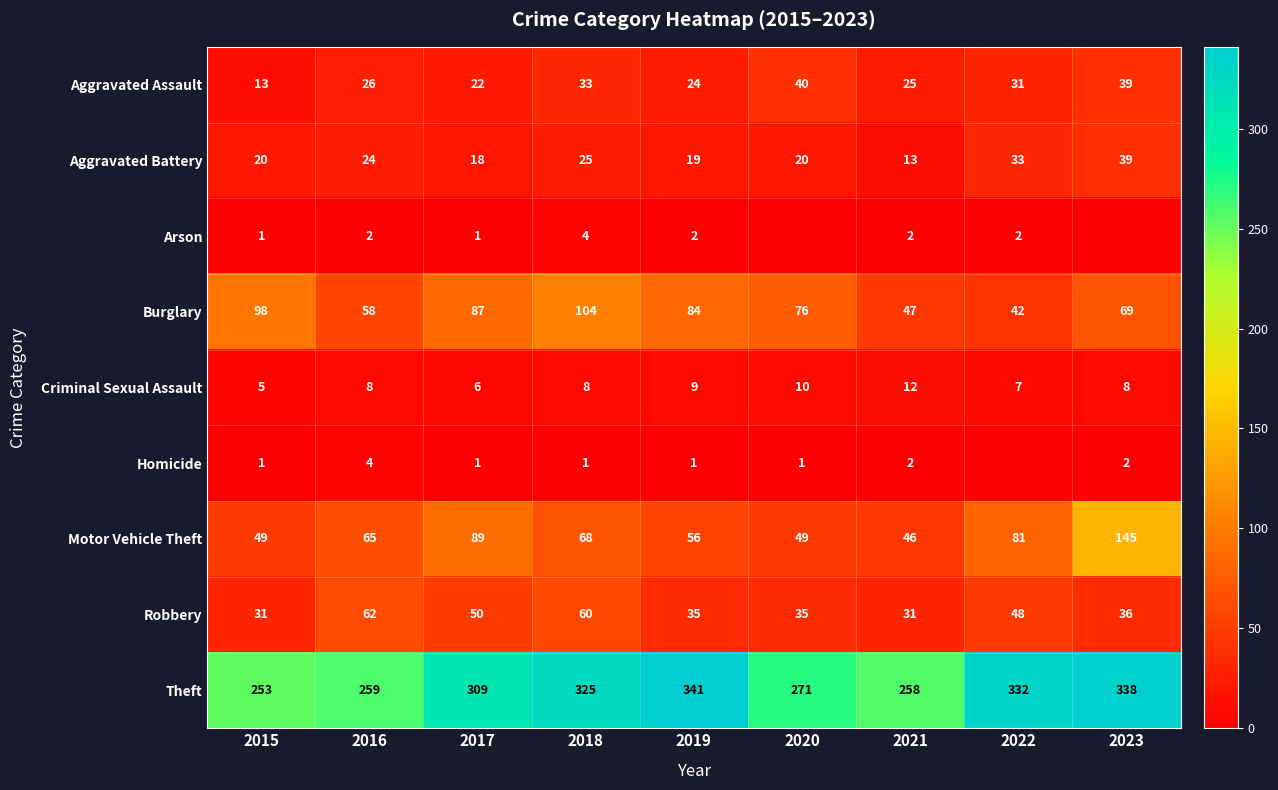

Rank the series at 2019 from lowest to highest value.

Homicide, Arson, Criminal Sexual Assault, Aggravated Battery, Aggravated Assault, Robbery, Motor Vehicle Theft, Burglary, Theft